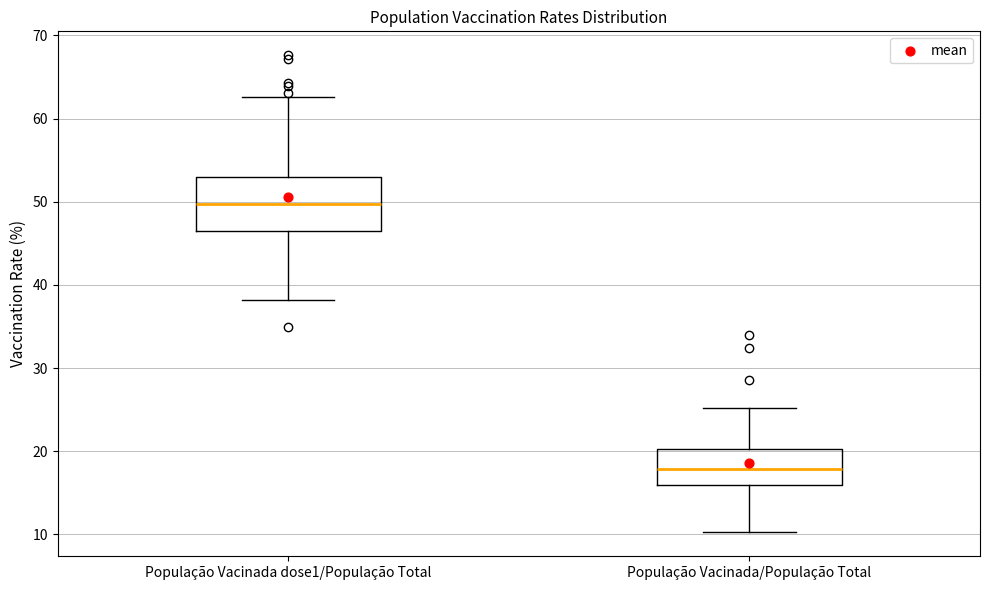

Where is the lower edge of the box for População Vacinada dose1/População Total on the y-axis? The values are not printed on the chart, so give them approximately, as read against the axis.

46